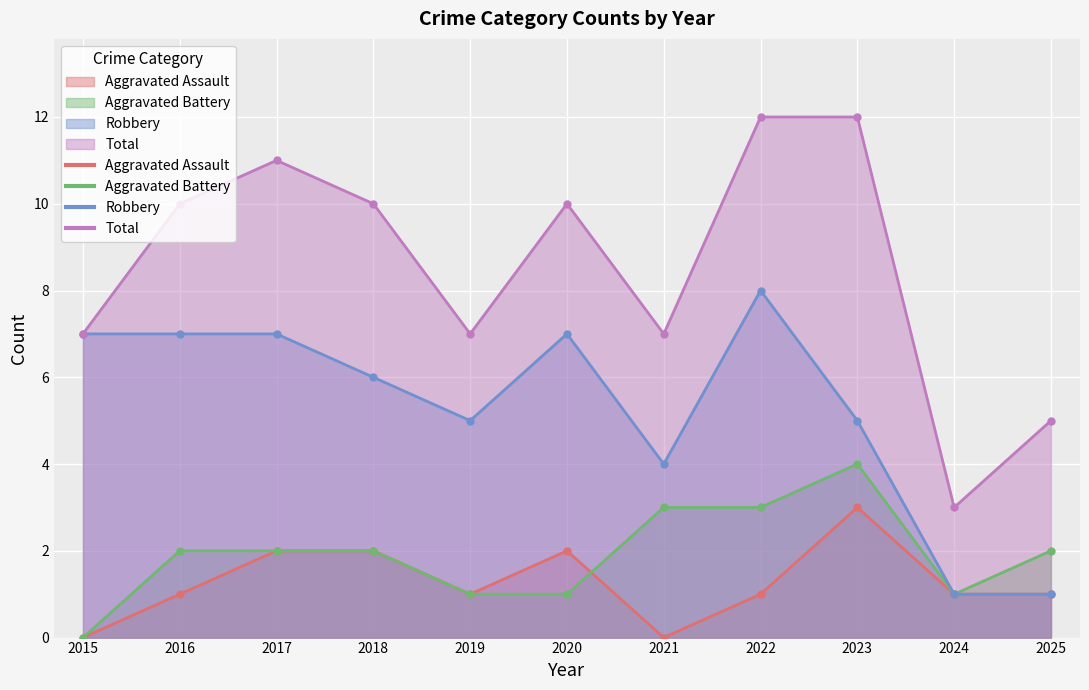

True or false: Aggravated Battery and Total cross at least once.

False